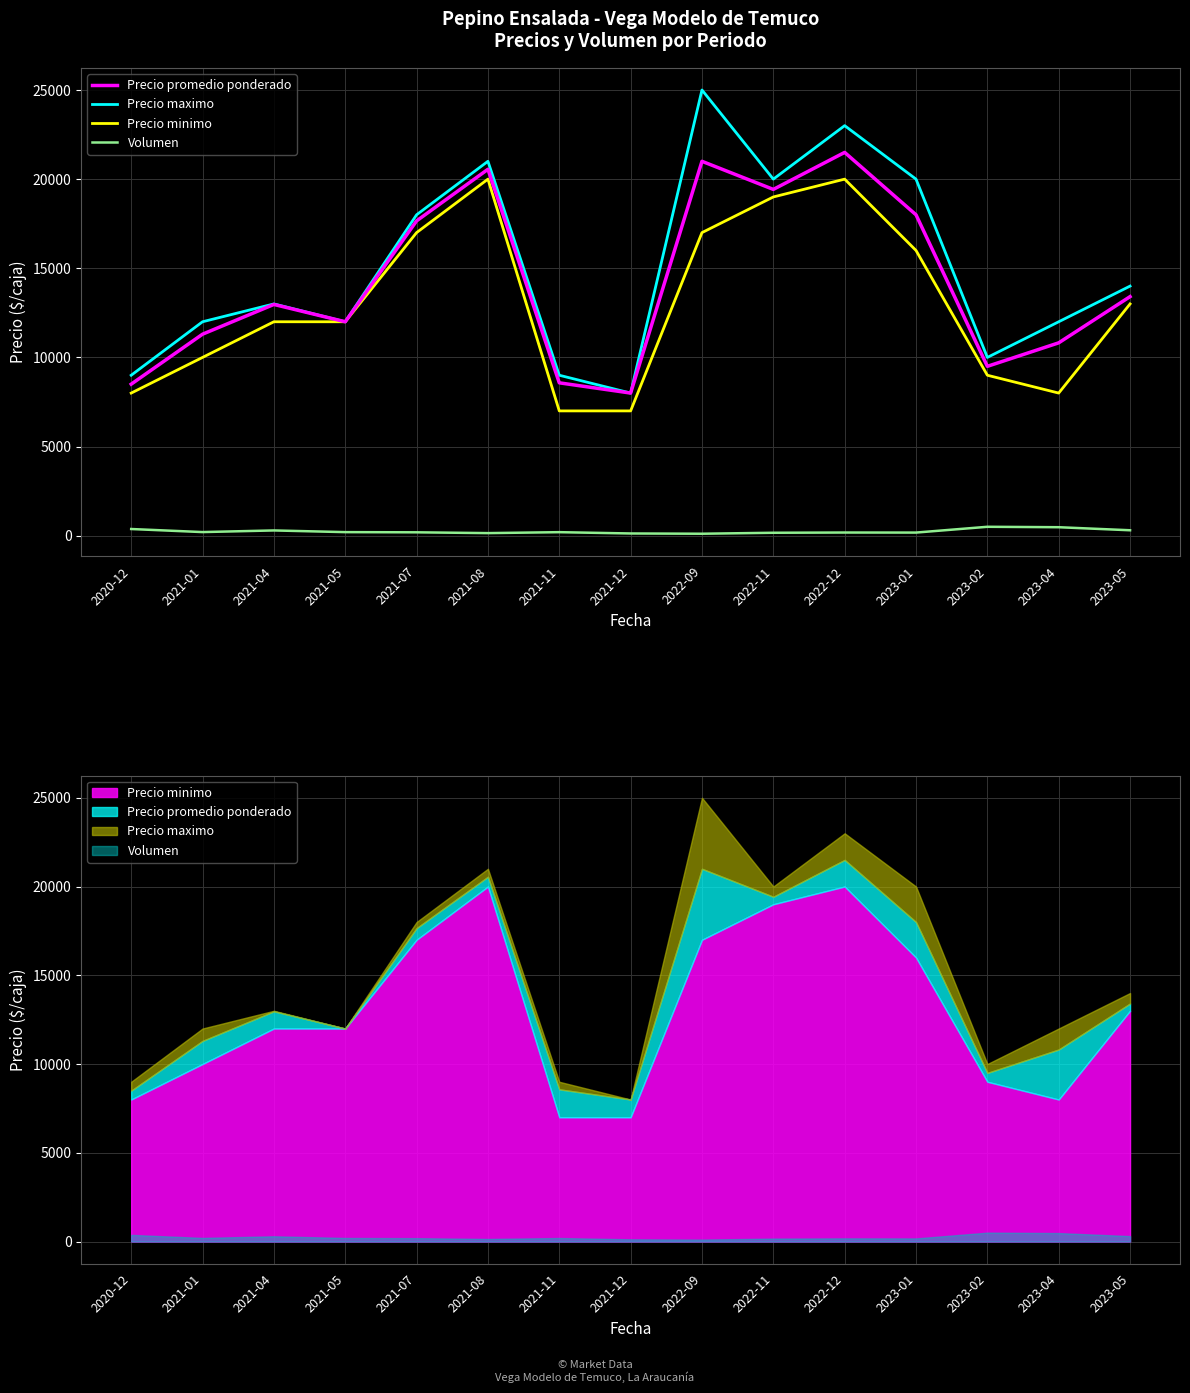

What is the spread (max minus min) of values at 2021-04?

12705